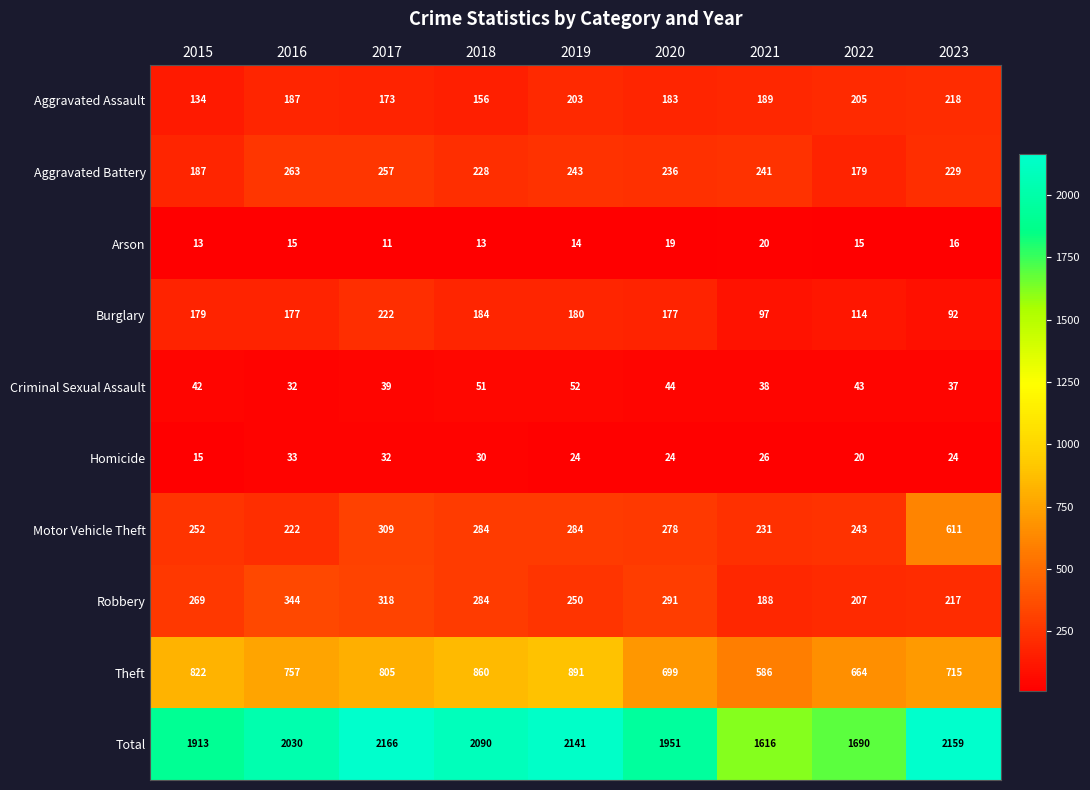

True or false: Arson has a value of 16 at 2023.

True